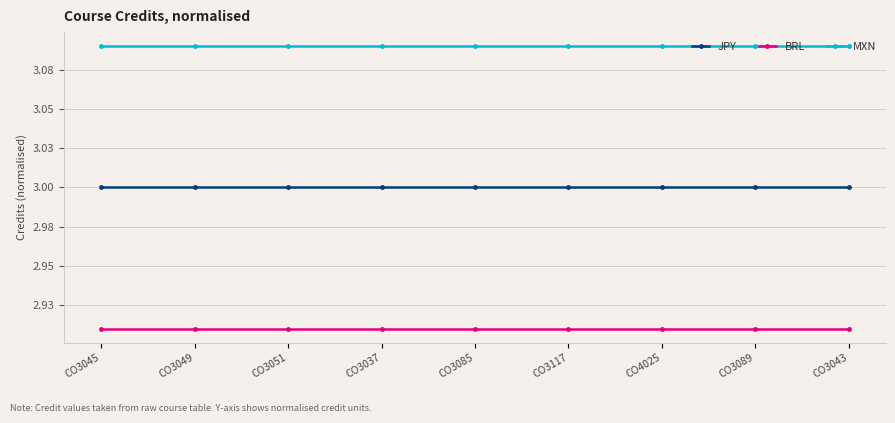

List the series in order of their peak value, highest first.

MXN, JPY, BRL